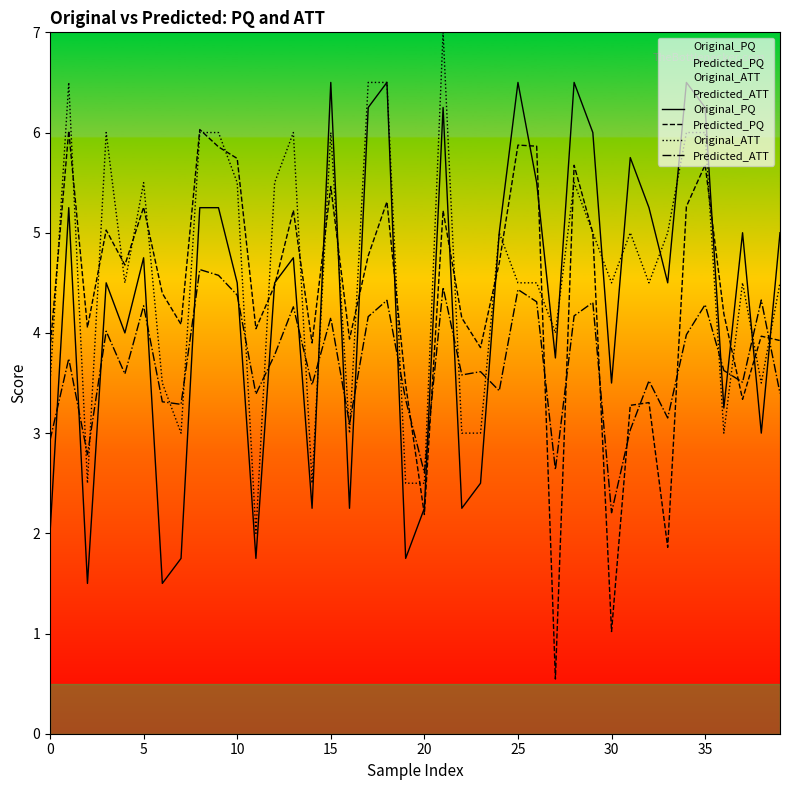

In Original_ATT, how many points are higher than both neighbors (excluding endpoints)?

10